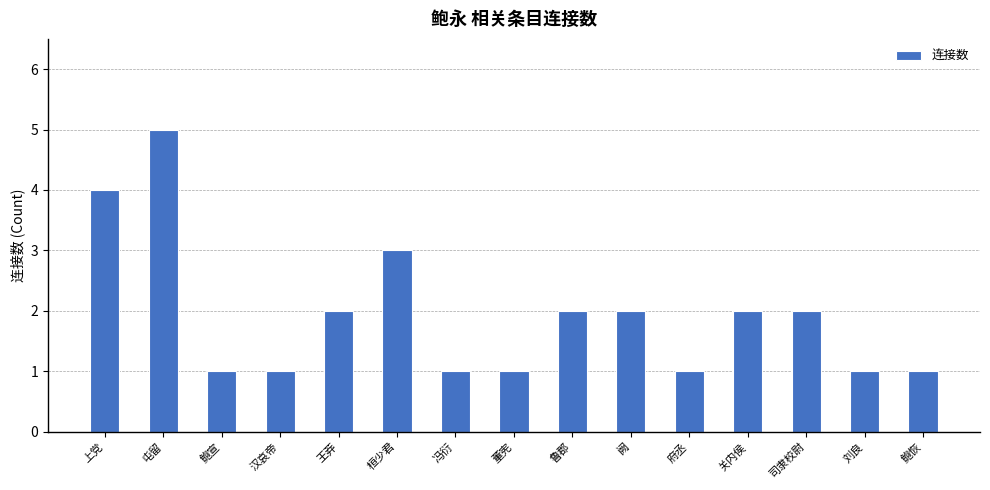

Reading left to right, extract all data points from this chart.

上党=4	屯留=5	鲍宣=1	汉哀帝=1	王莽=2	桓少君=3	冯衍=1	董宪=1	鲁郡=2	阙=2	府丞=1	关内侯=2	司隶校尉=2	刘良=1	鲍恢=1